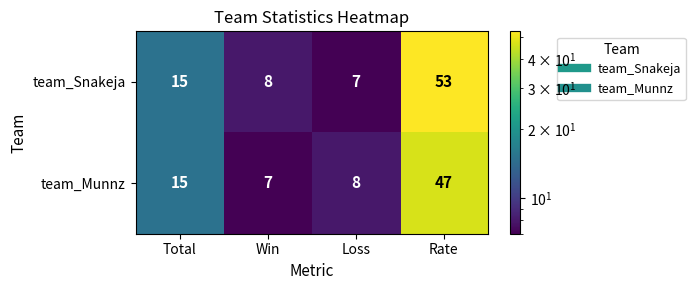

What is the smallest value displayed?

7